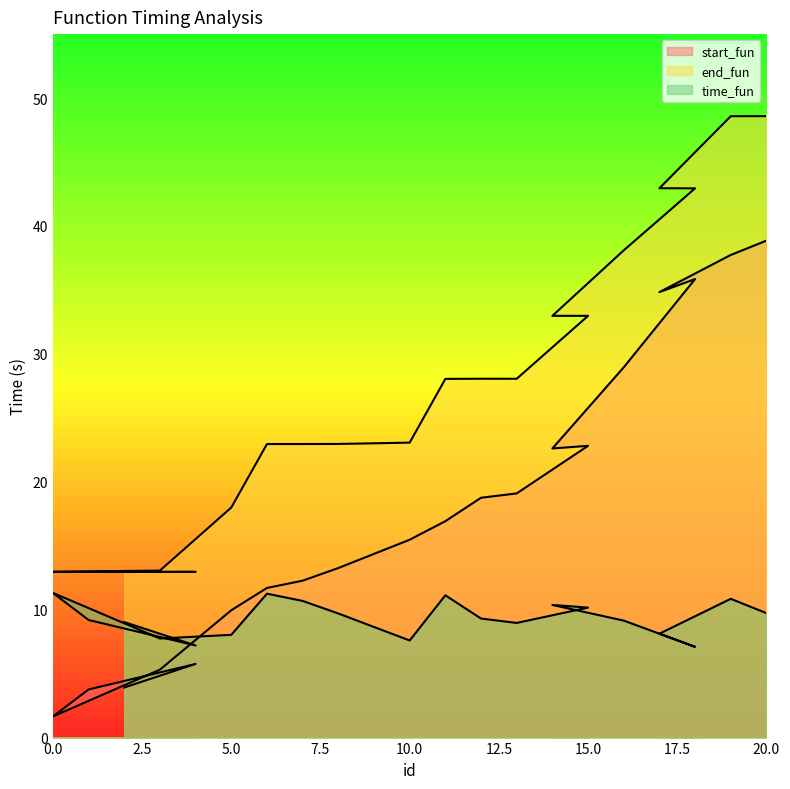

Is it true that end_fun equals 22.9 at 6?

True